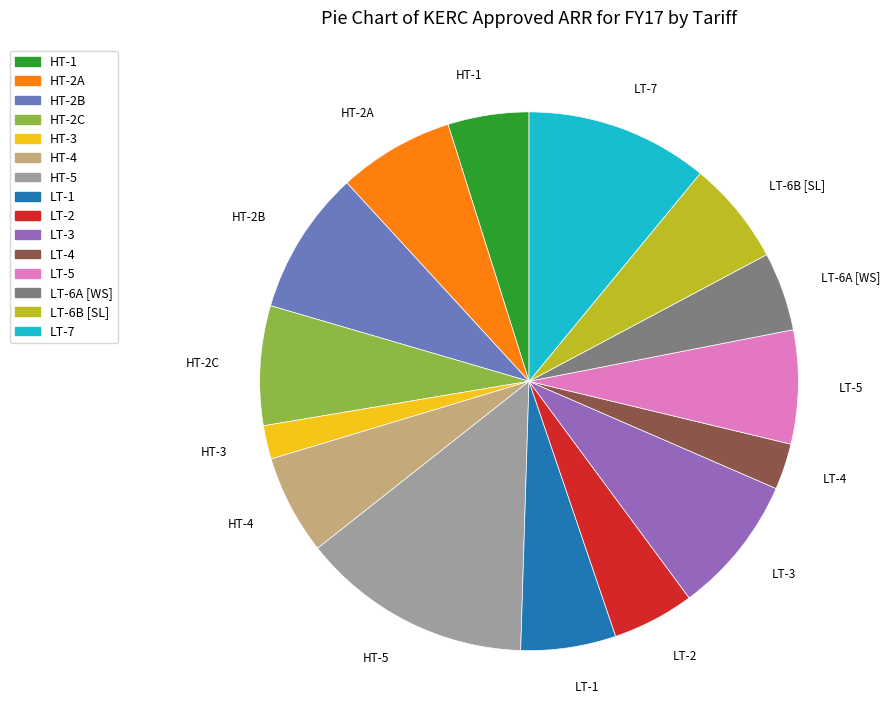

How many segments does this pie chart have?

15